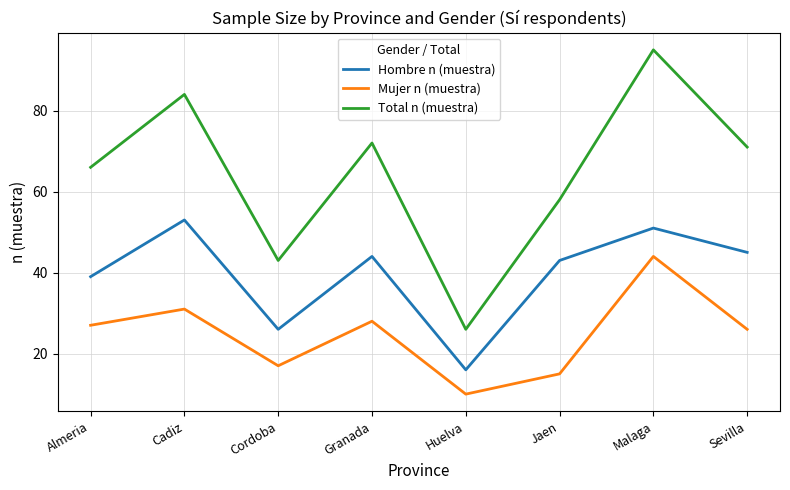

What are all the series names shown in the legend?

Hombre n (muestra), Mujer n (muestra), Total n (muestra)